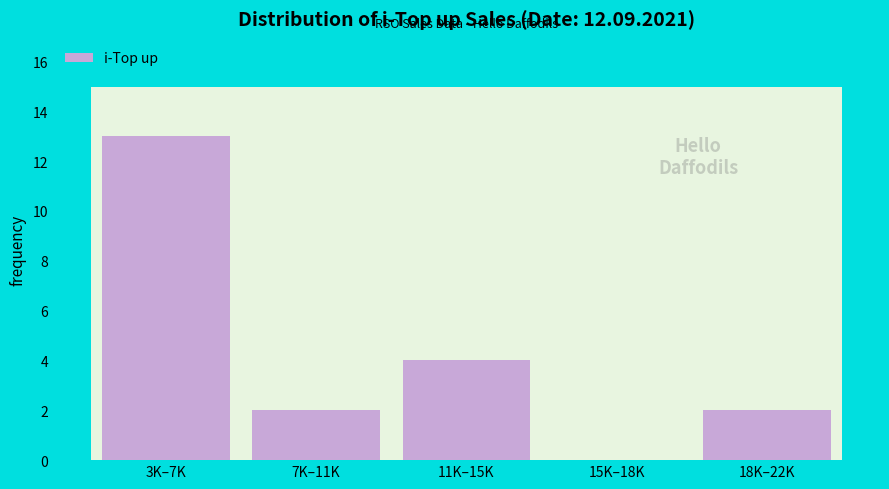

Reading left to right, transcribe all the data shown in this chart.

3K–7K=13	7K–11K=2	11K–15K=4	15K–18K=0	18K–22K=2